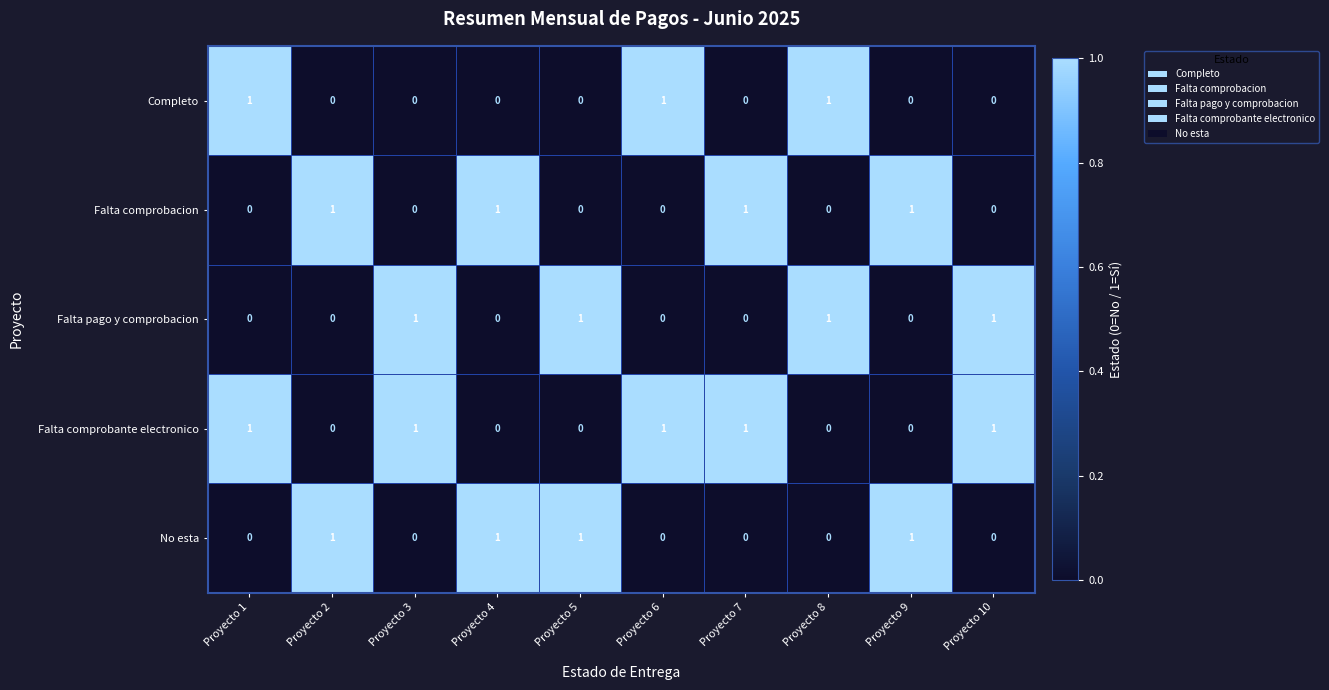

The No esta series shows 1 at Proyecto 4. True or false?

True